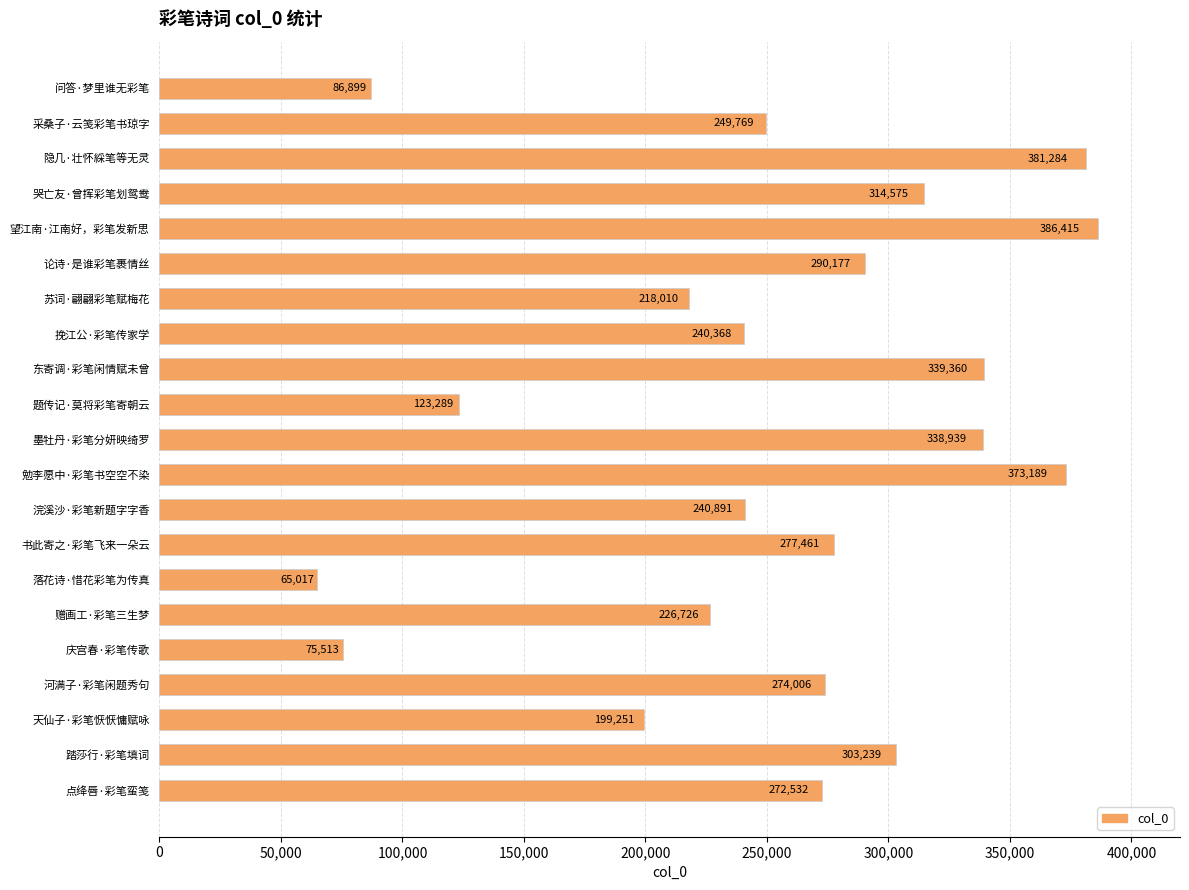

At which label is the value closest to 225716?

赠画工·彩笔三生梦